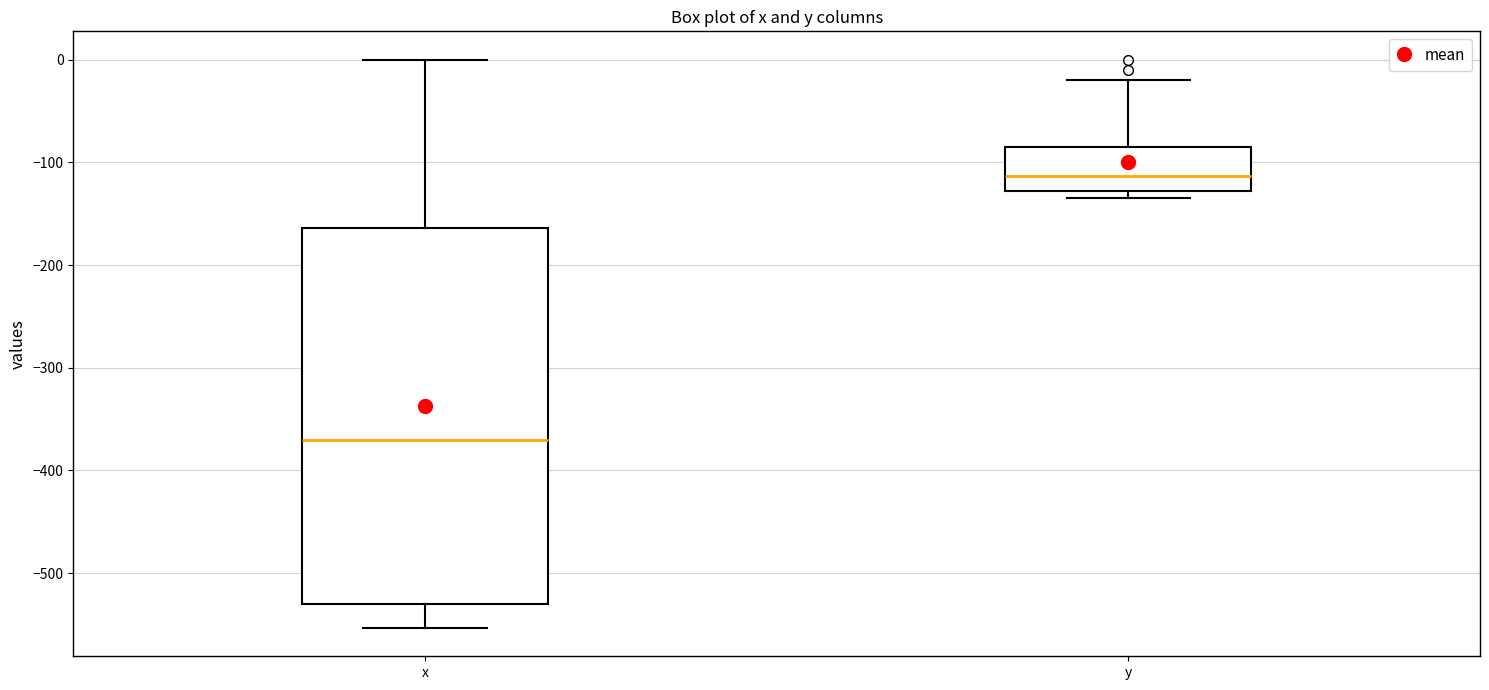

Which box has the lowest median line?

x